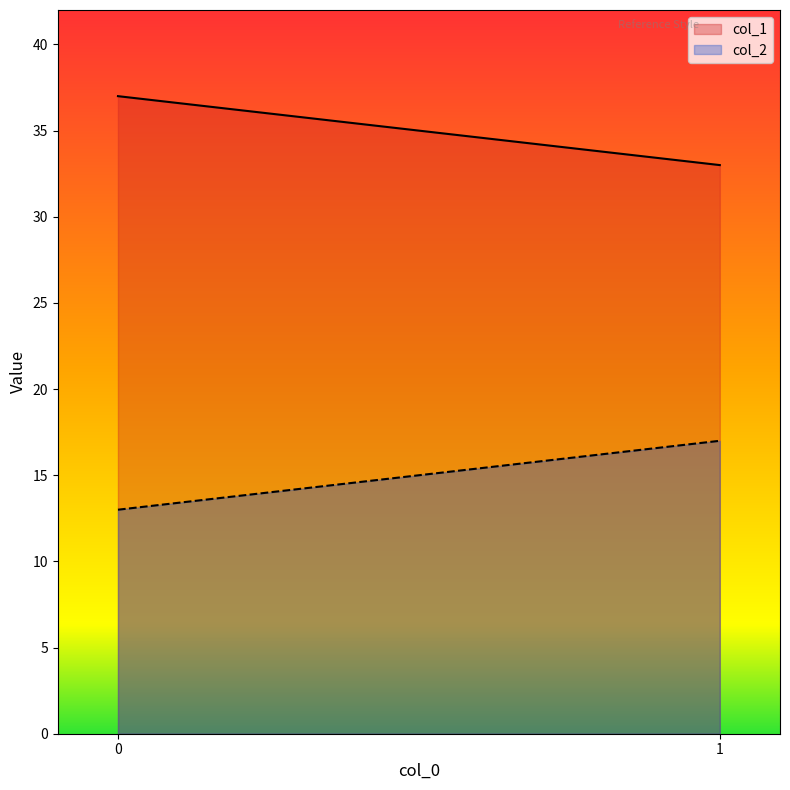

True or false: col_2 has a value of 13 at 0.

True